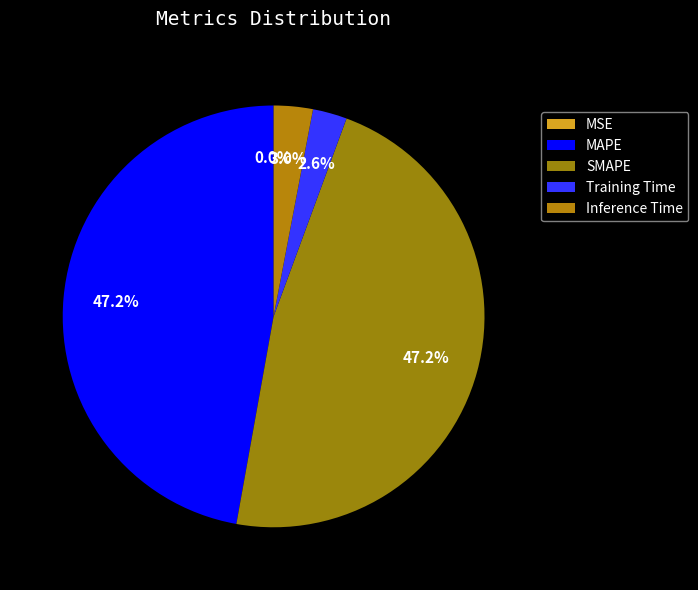

Is it true that MSE is 0% of the pie?

True